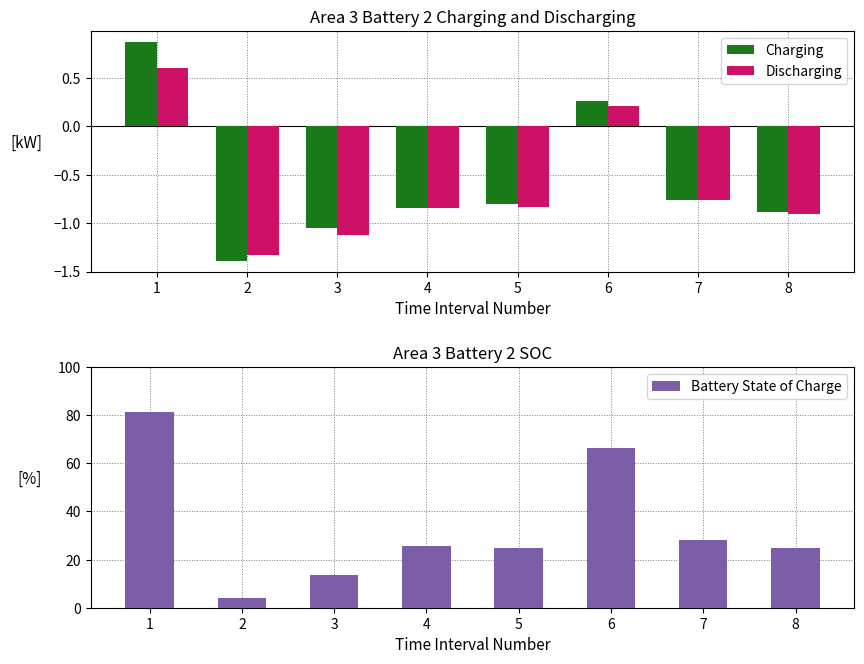

Which series has the largest total across all categories?

Battery State of Charge